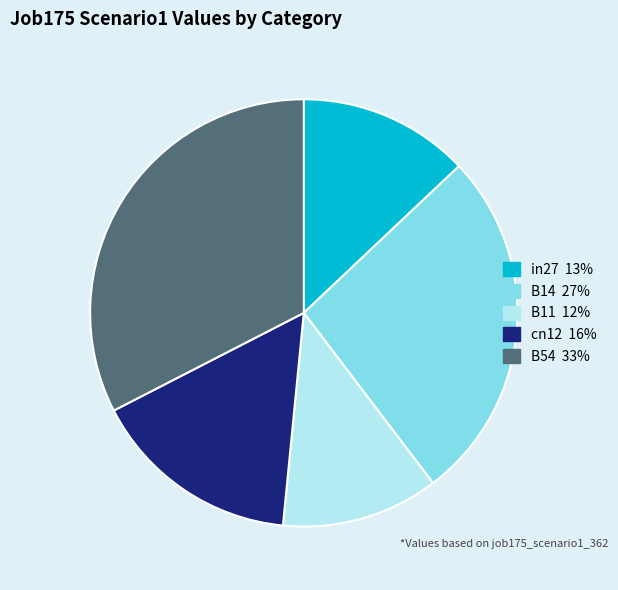

Does in27 represent more than half of the total?

No